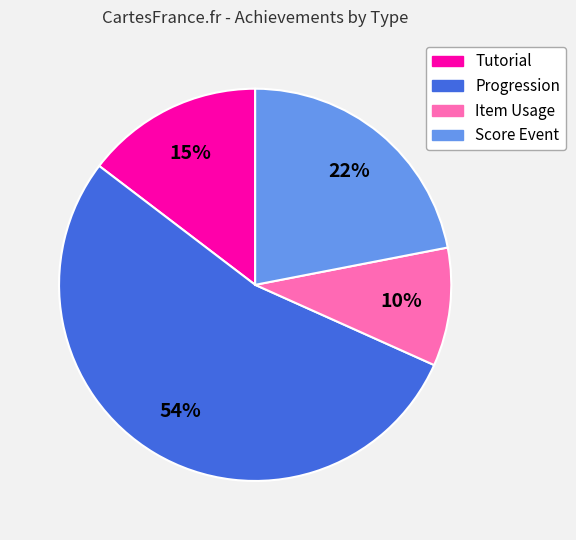

The Item Usage slice represents 10% of the pie. True or false?

True